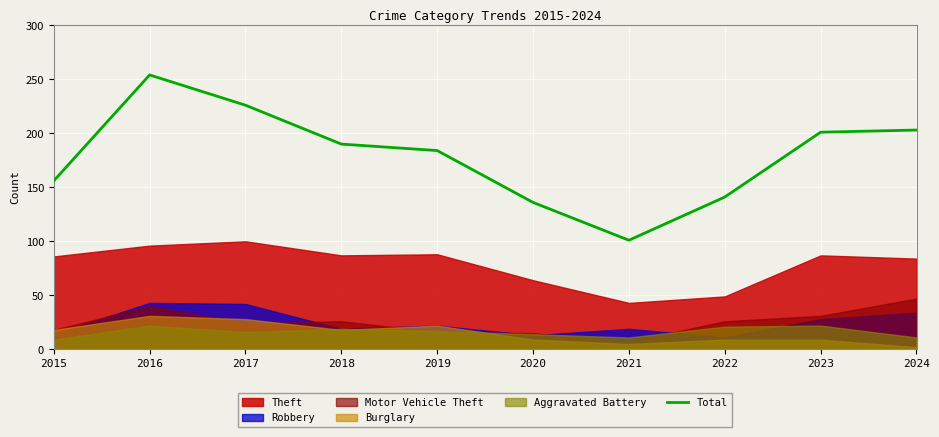

Which has a higher value, 2015 or 2024?

2024